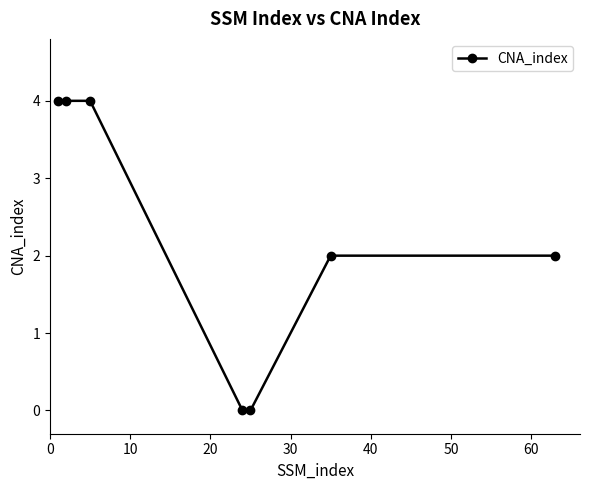

What is the value of the 1st point from the left?

4